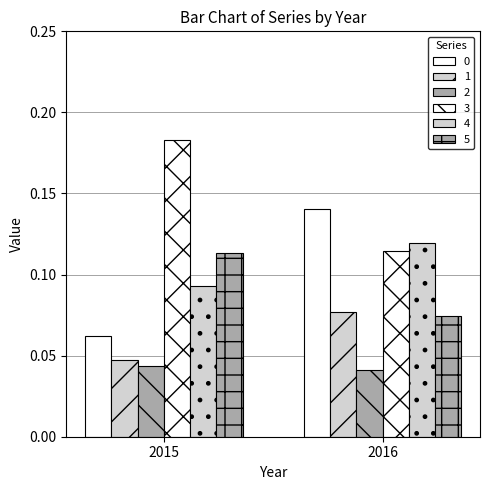

What is the total value across all series at 2016?

0.6